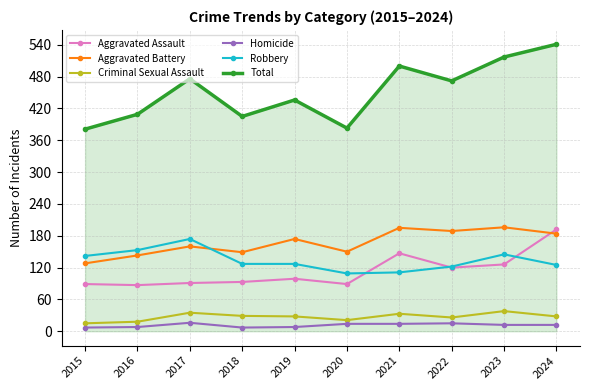

Where is Aggravated Battery nearest to the value 162?

2017